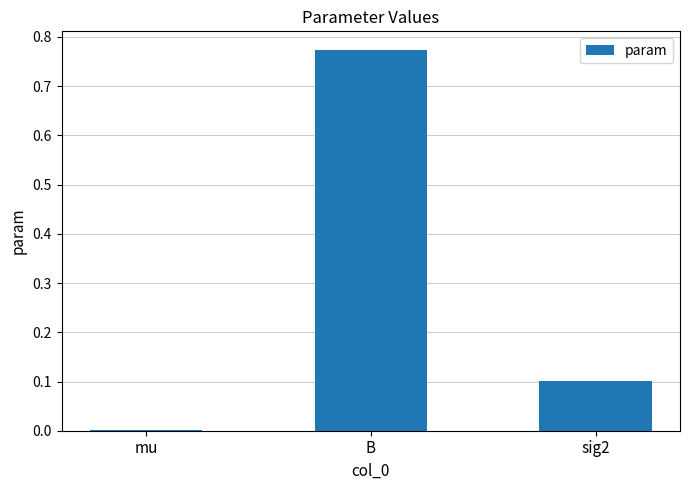

Does the chart contain stacked bars?

No